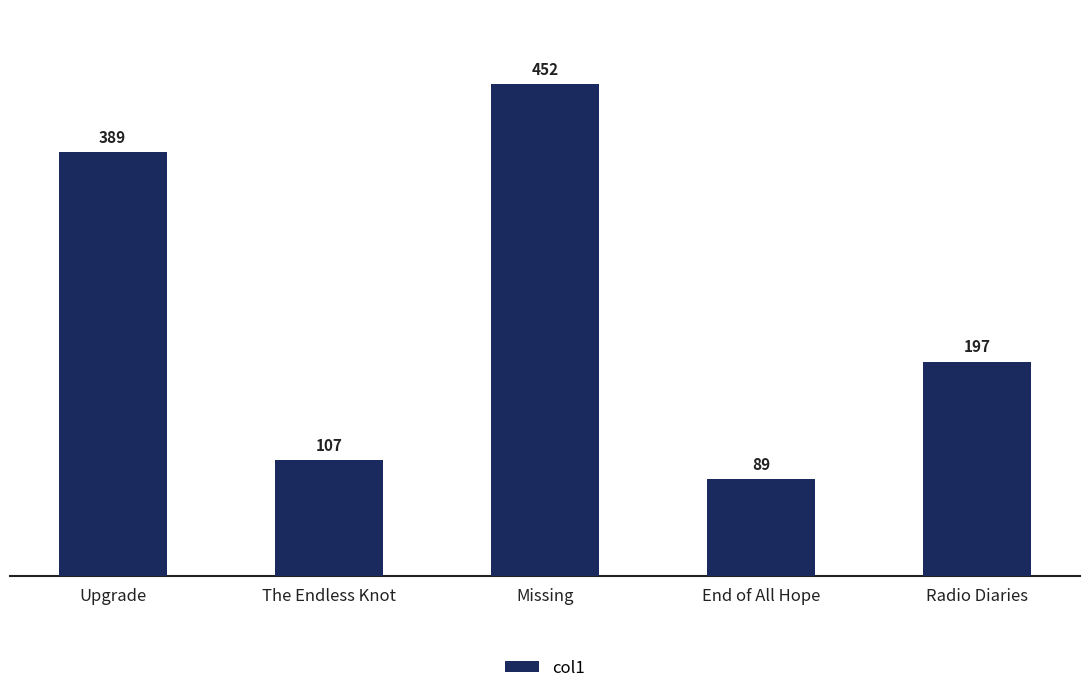

Reading left to right, list all the values displayed in this chart.

389	107	452	89	197